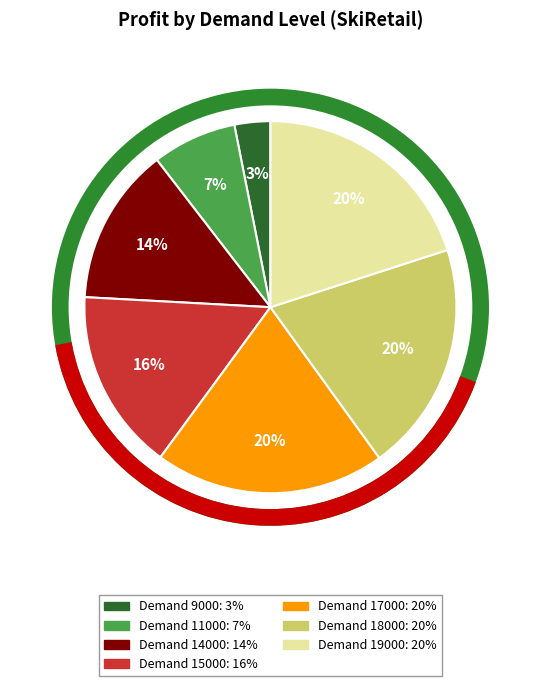

Is there a majority slice in this chart?

No